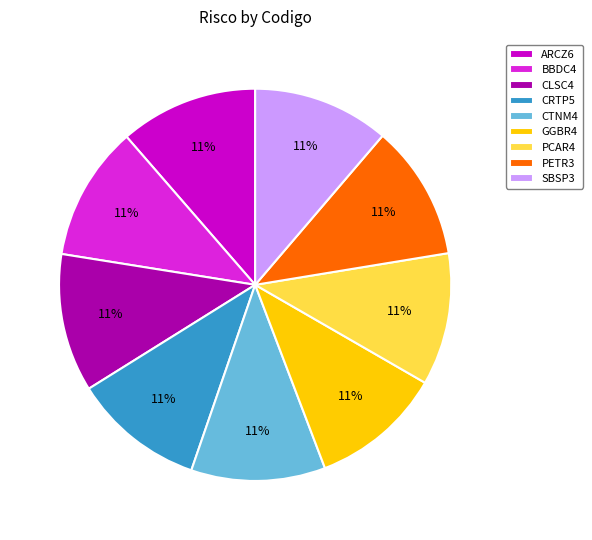

To the nearest percent, what portion does SBSP3 represent?

11%